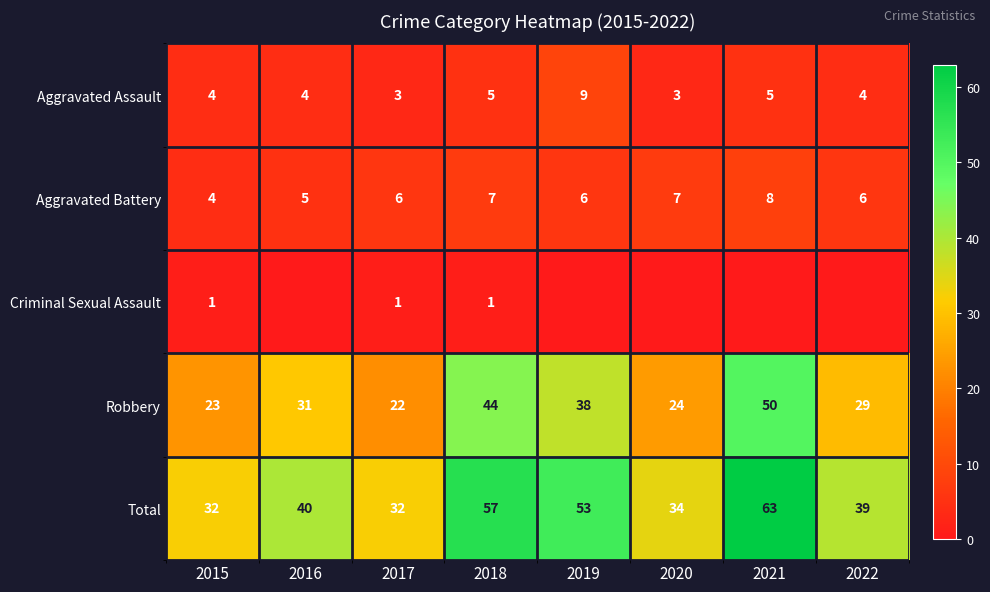

What value does the Total series have at 2022, to the nearest 10?

40